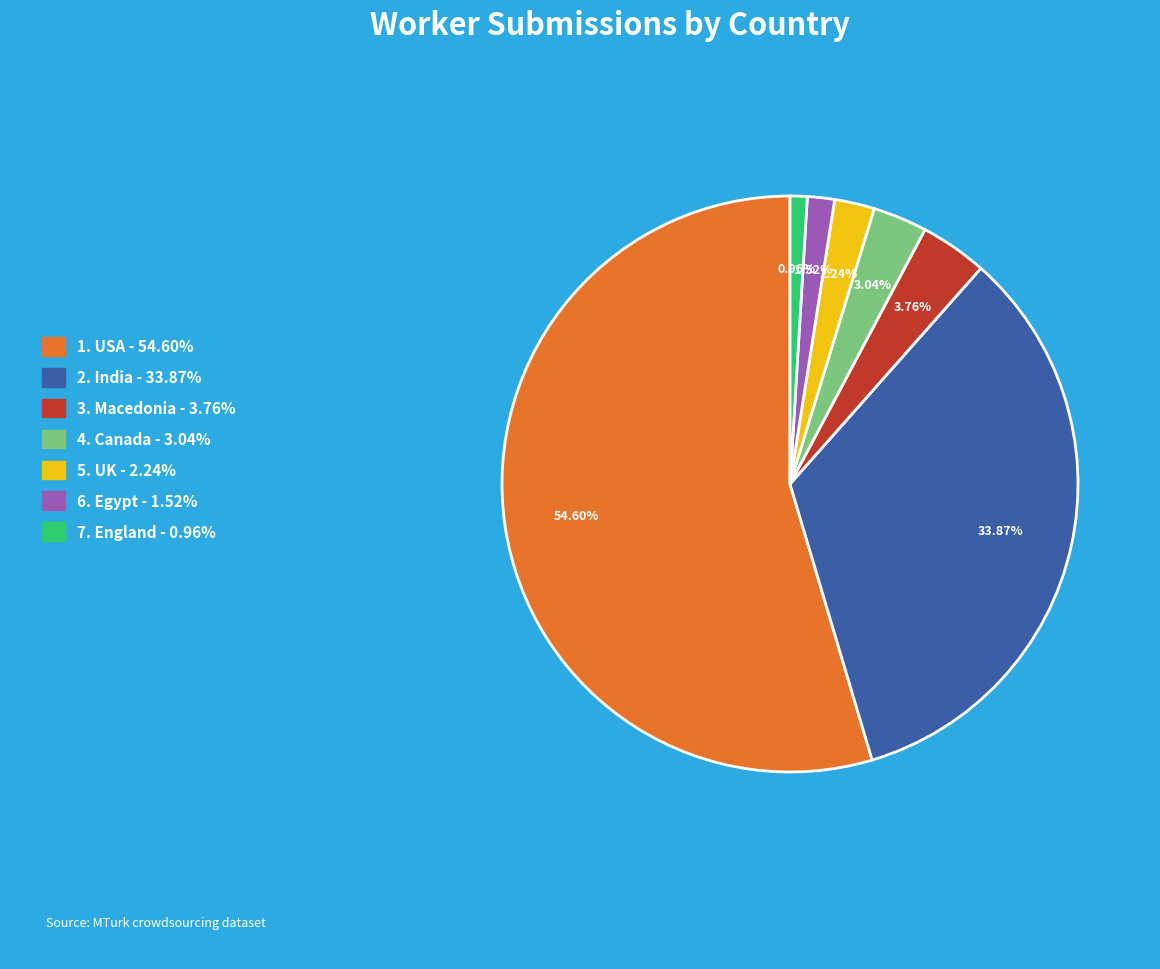

Do 5. UK - 2.24% and 3. Macedonia - 3.76% together represent more than half of the pie?

No